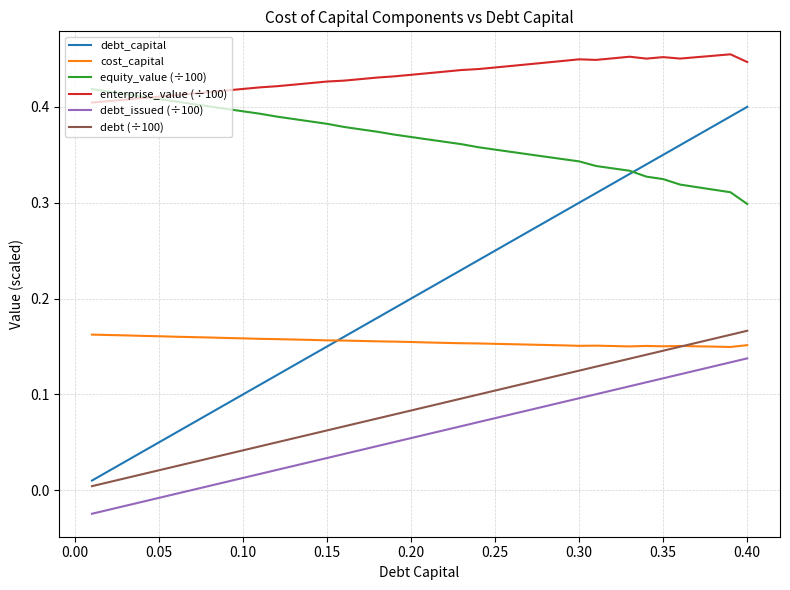

Which series has the widest spread of values?

debt_capital